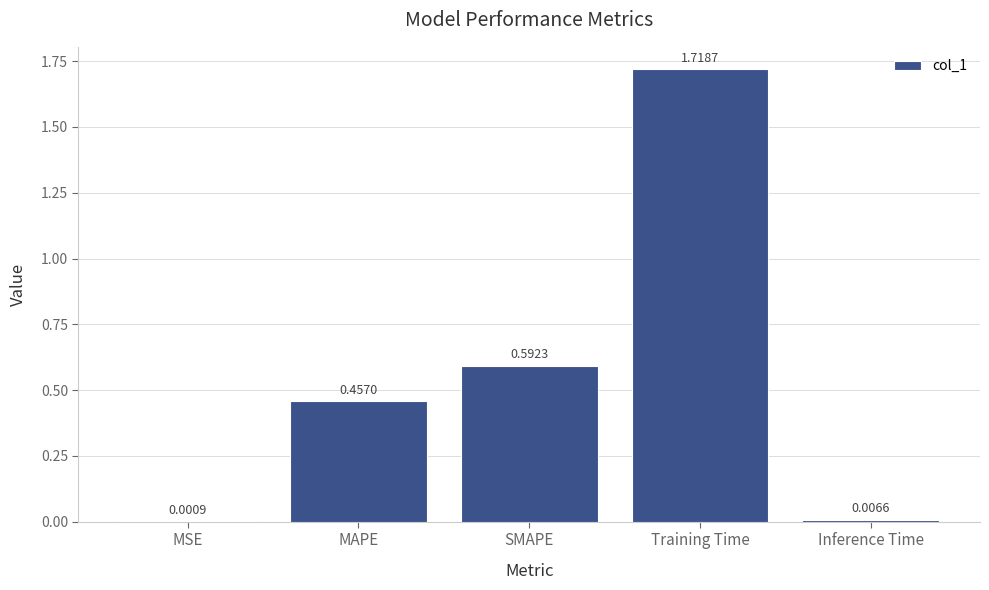

What is the sum of the values at MAPE and Training Time?

2.2